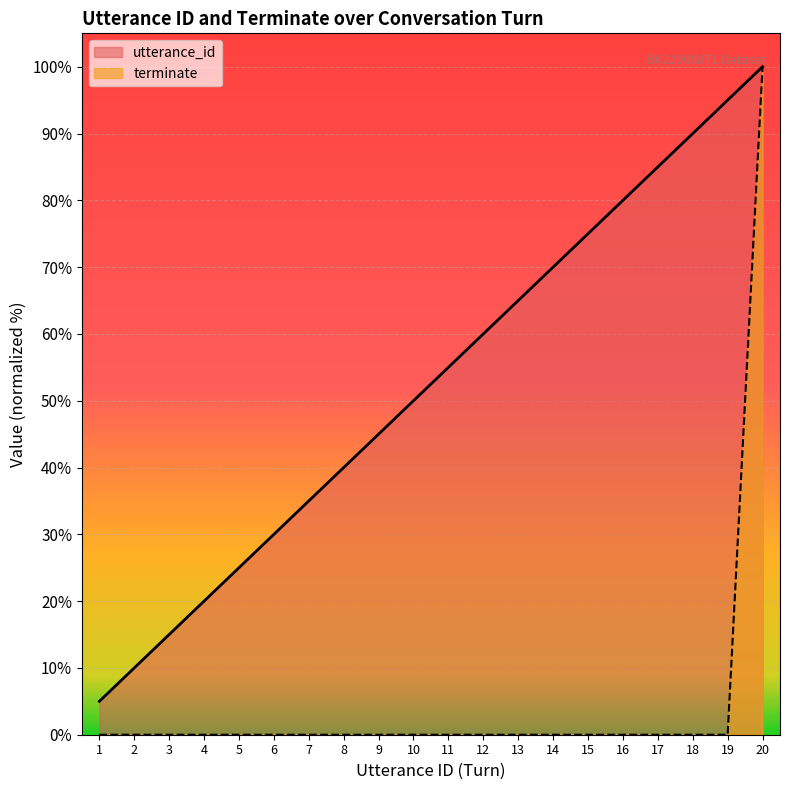

What is the average value of the utterance_id series?

52.5